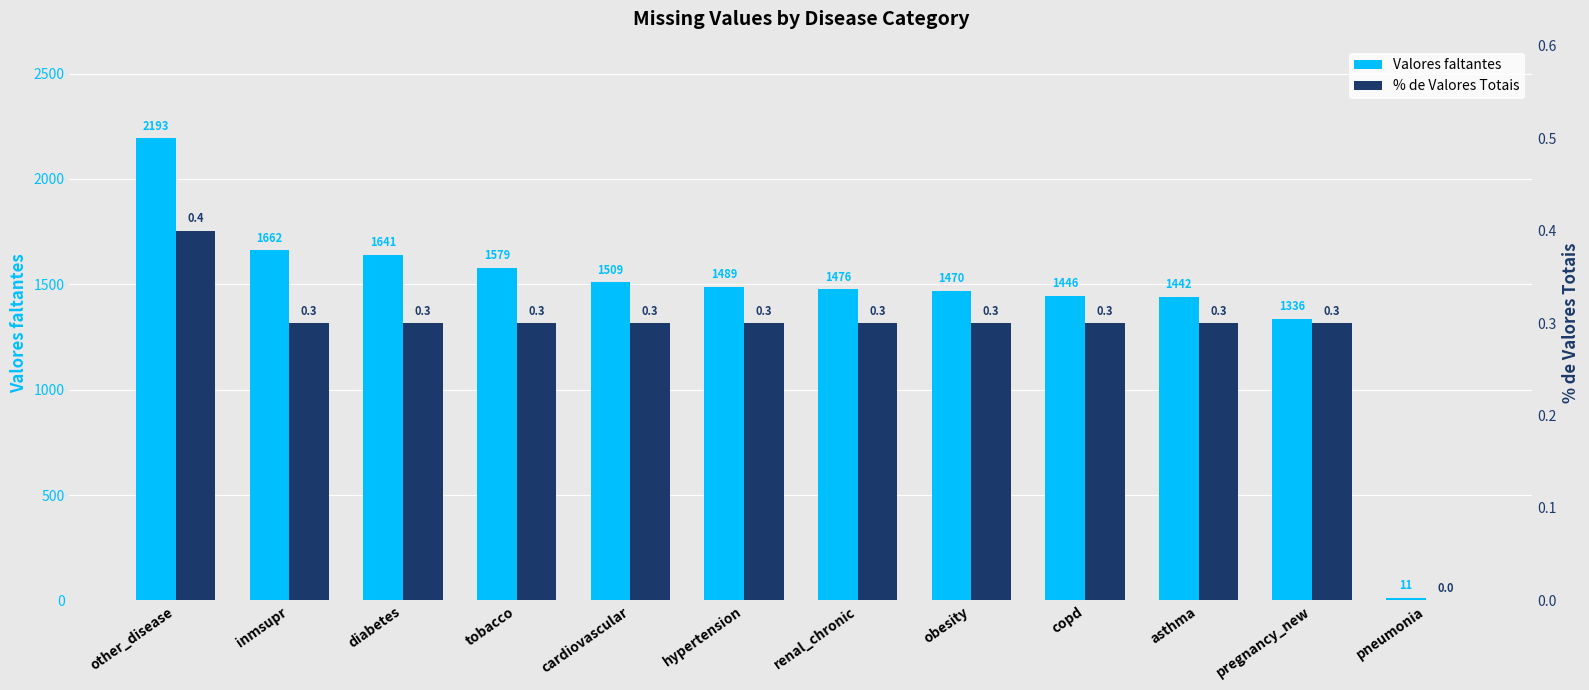

At pregnancy_new, list the series in order from smallest to largest.

% de Valores Totais, Valores faltantes